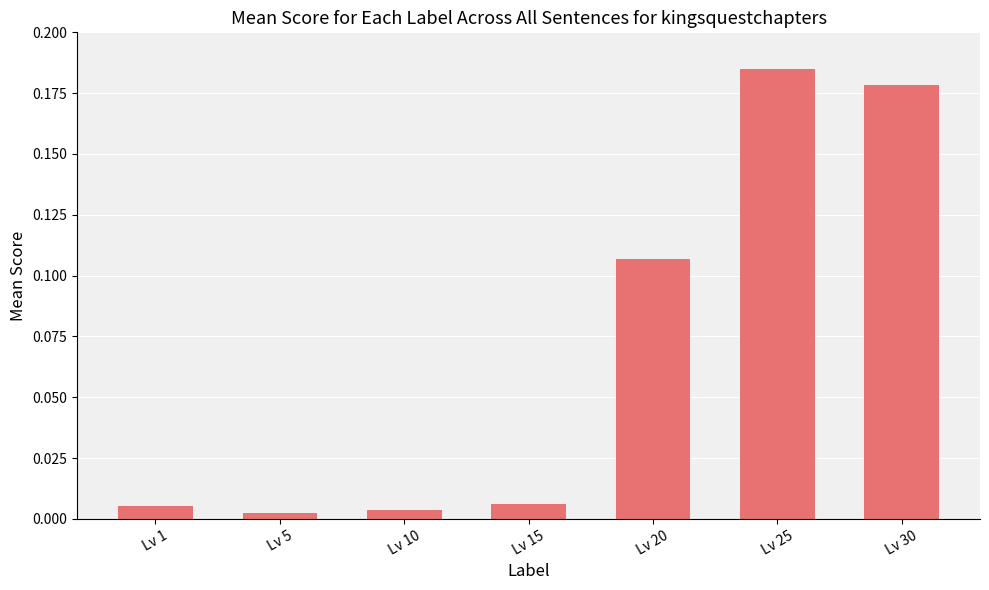

At which category does the chart reach its peak across all series?

Lv 25